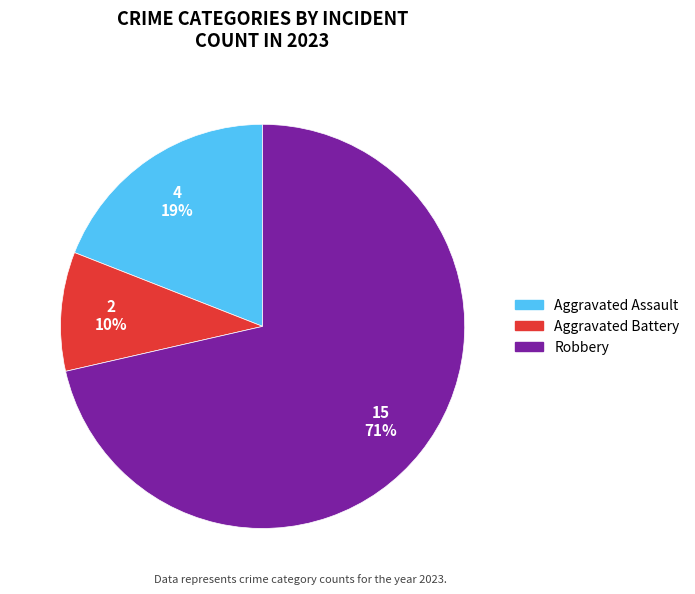

To the nearest percent, what is the average slice percentage?

33%